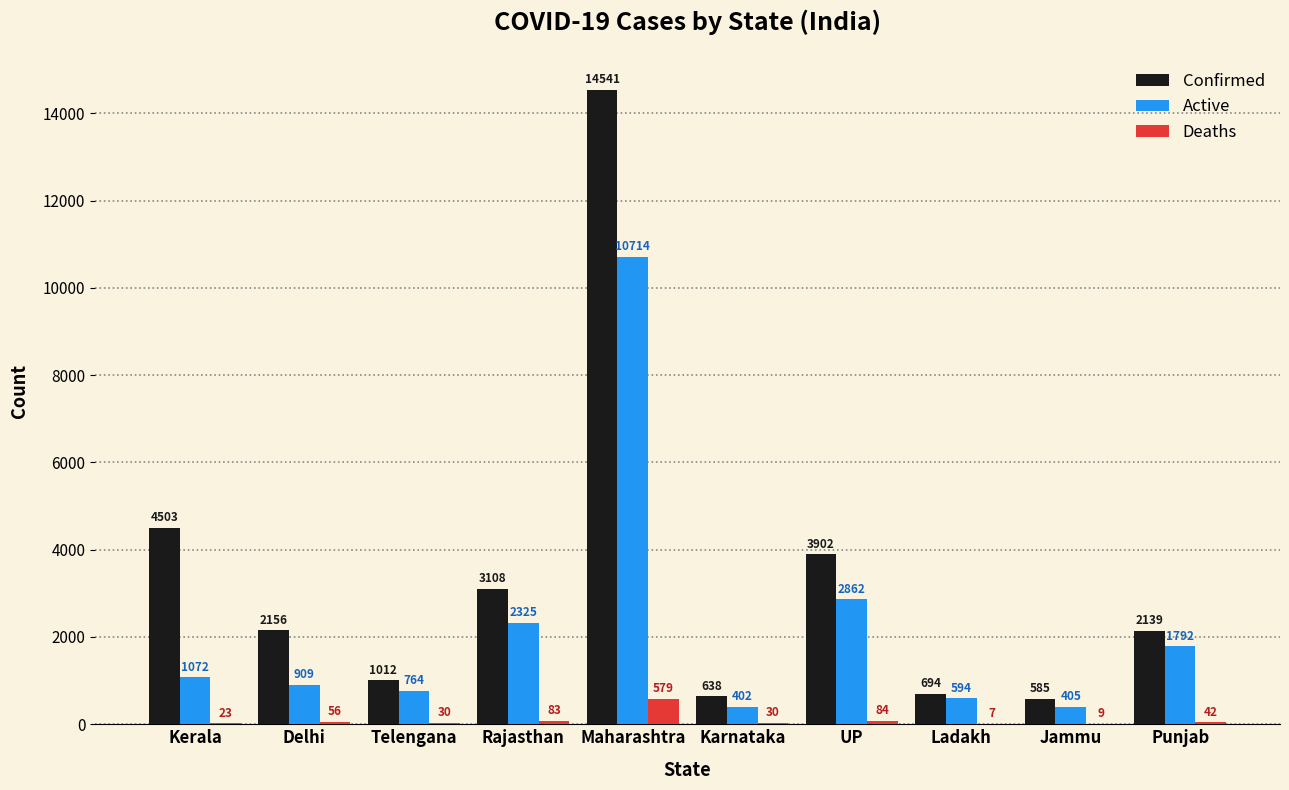

Reading left to right, what are all the values shown in this chart?

Confirmed: Kerala=4503	Delhi=2156	Telengana=1012	Rajasthan=3108	Maharashtra=14541	Karnataka=638	UP=3902	Ladakh=694	Jammu=585	Punjab=2139
Active: Kerala=1072	Delhi=909	Telengana=764	Rajasthan=2325	Maharashtra=10714	Karnataka=402	UP=2862	Ladakh=594	Jammu=405	Punjab=1792
Deaths: Kerala=23	Delhi=56	Telengana=30	Rajasthan=83	Maharashtra=579	Karnataka=30	UP=84	Ladakh=7	Jammu=9	Punjab=42